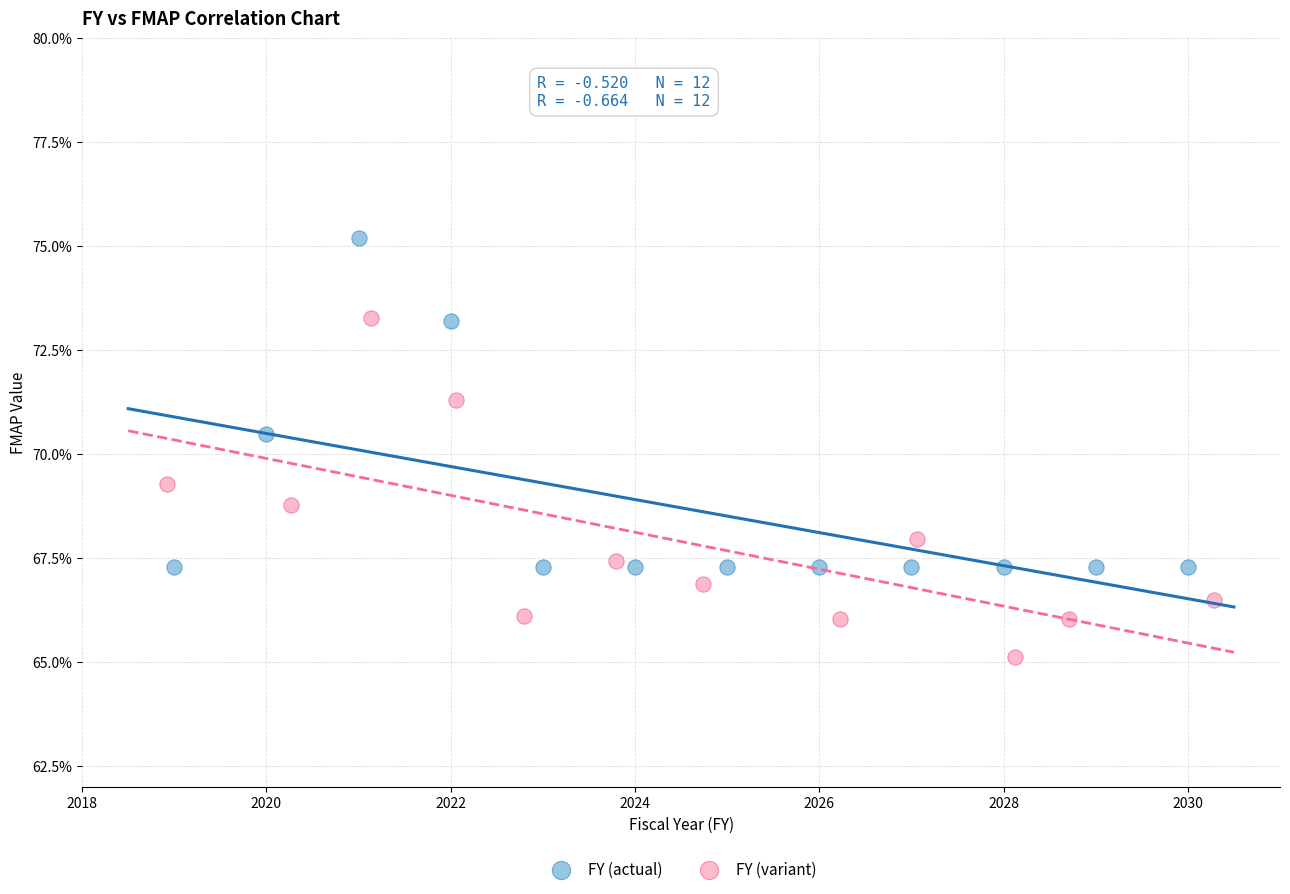

Which series reaches the maximum Y coordinate?

FY (actual)